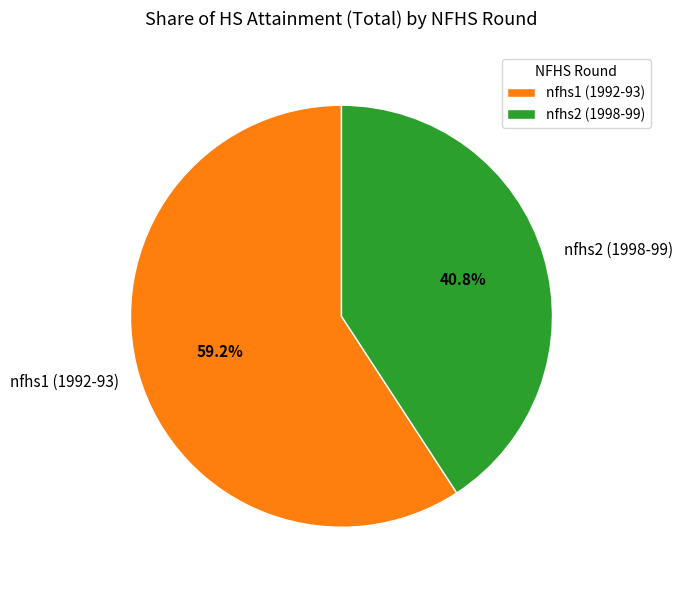

Approximately how many times larger is the value at nfhs1 (1992-93) compared to nfhs2 (1998-99)?

1.5